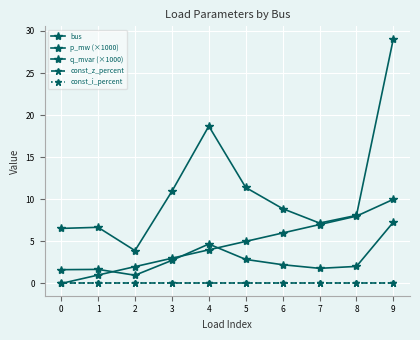

At how many categories does at least one series exceed 16?

2